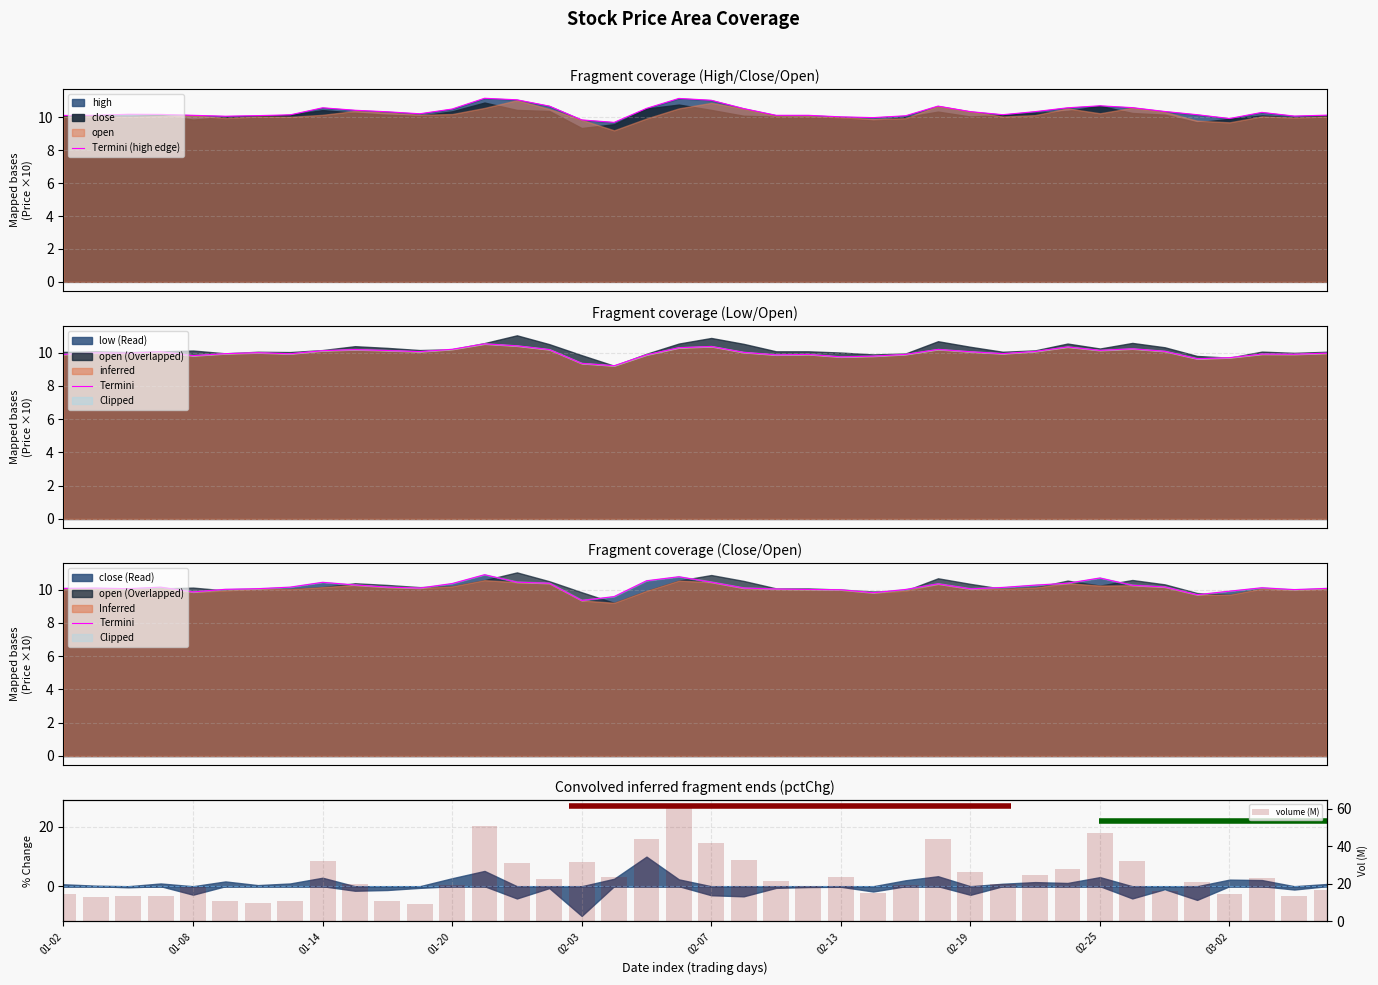

Which series has the largest total across all categories?

volume (M)